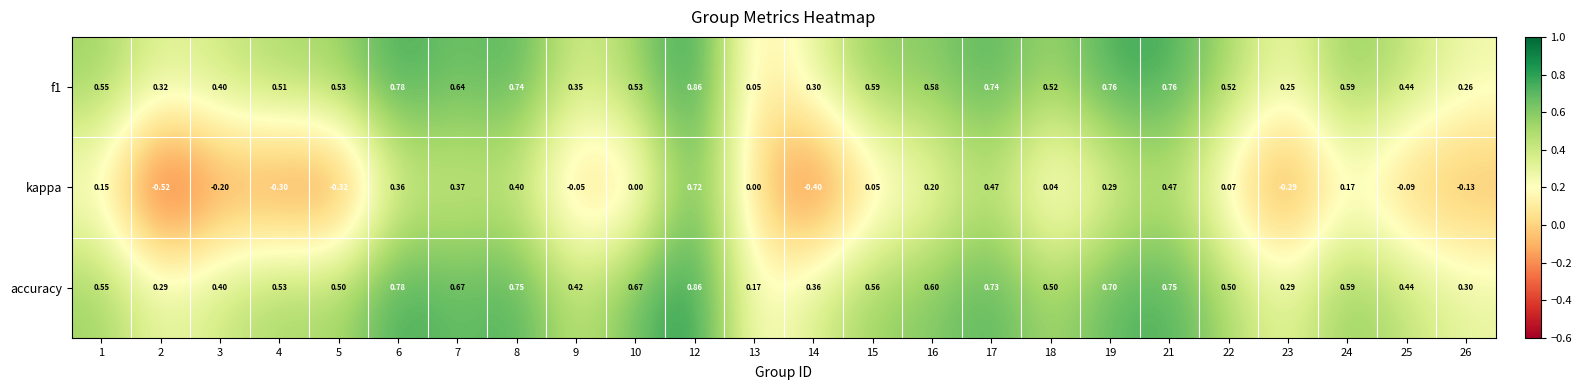

Between 10 and 12, which series saw the biggest shift?

kappa